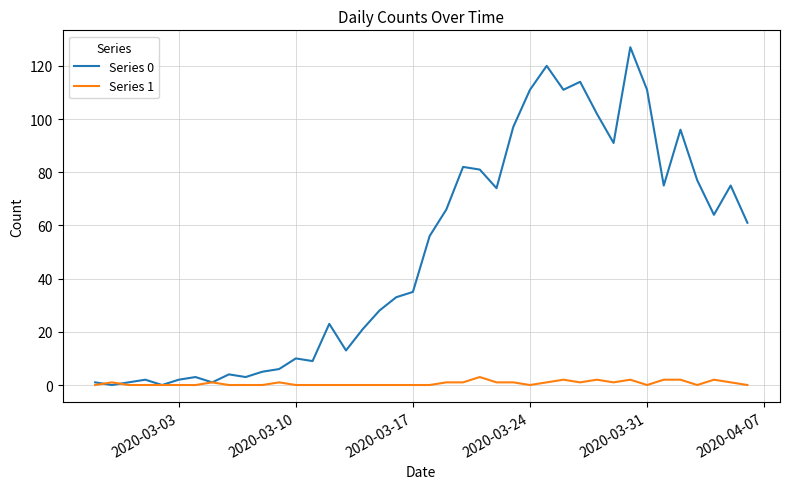

Which series has the largest range (max minus min)?

Series 0